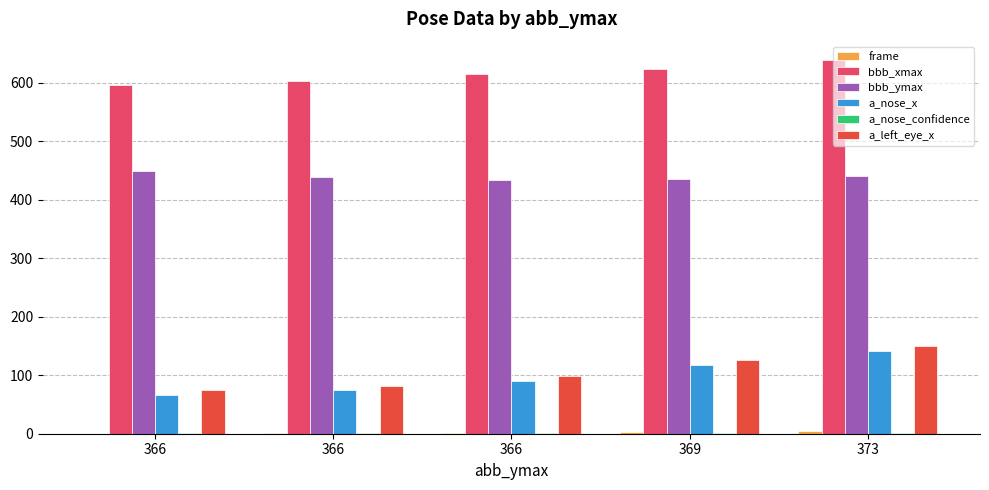

Reading left to right, list all the values displayed in this chart.

frame: 366=0.0	366=1.0	366=2.0	369=3.0	373=4.0
bbb_xmax: 366=596.0	366=603.0	366=614.0	369=624.0	373=638.0
bbb_ymax: 366=449.0	366=439.0	366=433.0	369=436.0	373=441.0
a_nose_x: 366=66.0	366=74.0	366=90.0	369=118.0	373=142.0
a_nose_confidence: 366=0.5	366=0.6	366=0.5	369=0.5	373=0.4
a_left_eye_x: 366=74.0	366=82.0	366=98.0	369=126.0	373=150.0